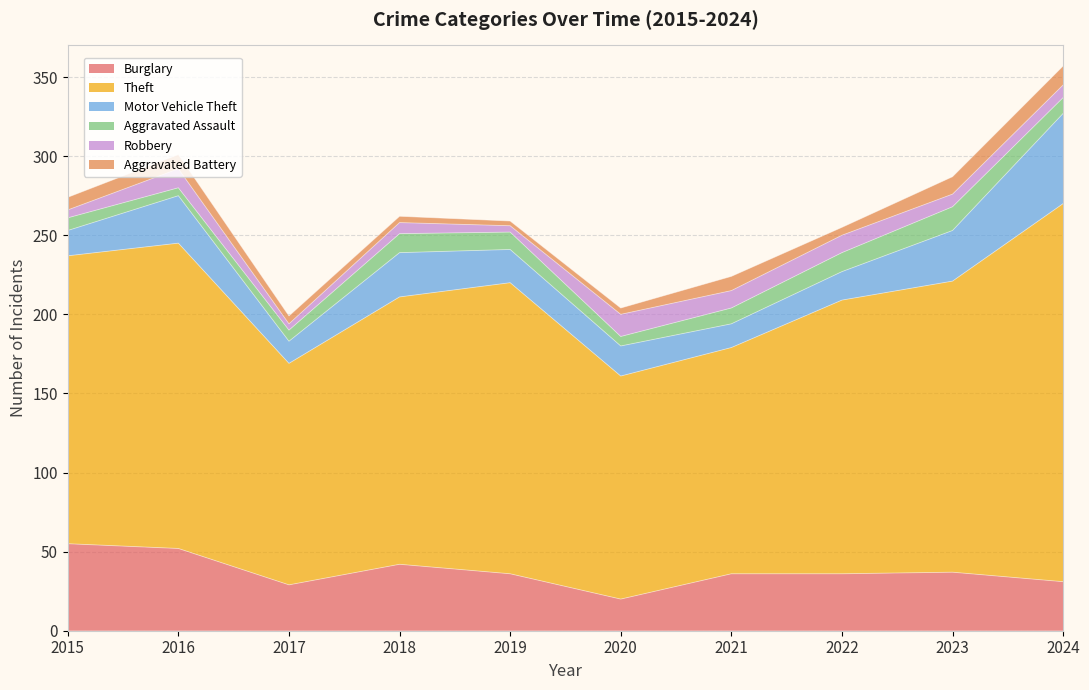

Reading left to right, list all the values displayed in this chart.

Burglary: 2015=55	2016=52	2017=29	2018=42	2019=36	2020=20	2021=36	2022=36	2023=37	2024=31
Theft: 2015=182	2016=193	2017=140	2018=169	2019=184	2020=141	2021=143	2022=173	2023=184	2024=239
Motor Vehicle Theft: 2015=16	2016=30	2017=14	2018=28	2019=21	2020=19	2021=15	2022=18	2023=32	2024=57
Aggravated Assault: 2015=8	2016=5	2017=7	2018=12	2019=11	2020=6	2021=10	2022=12	2023=15	2024=10
Robbery: 2015=5	2016=12	2017=4	2018=7	2019=4	2020=14	2021=11	2022=11	2023=8	2024=8
Aggravated Battery: 2015=8	2016=9	2017=5	2018=4	2019=3	2020=4	2021=9	2022=5	2023=11	2024=12